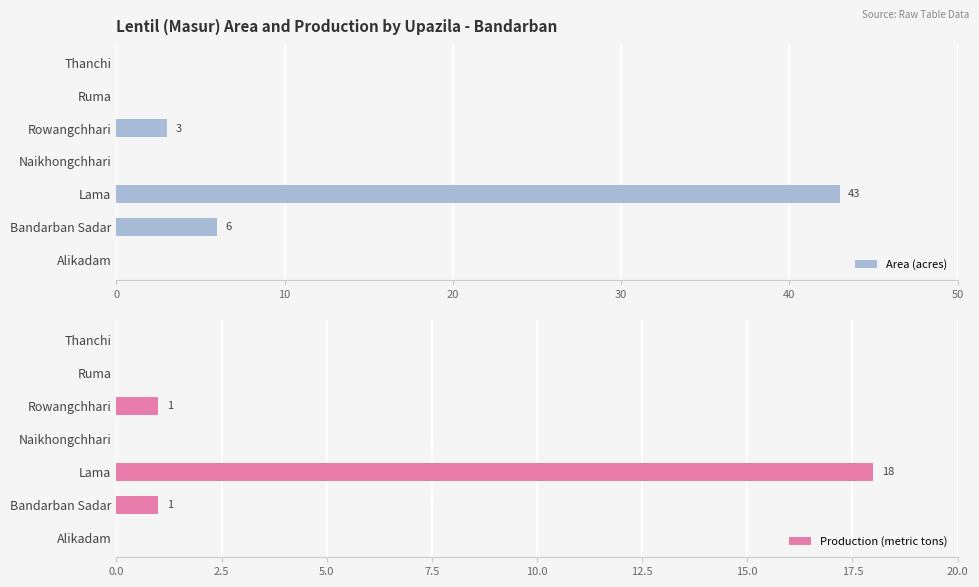

At how many categories does at least one series exceed 39?

1